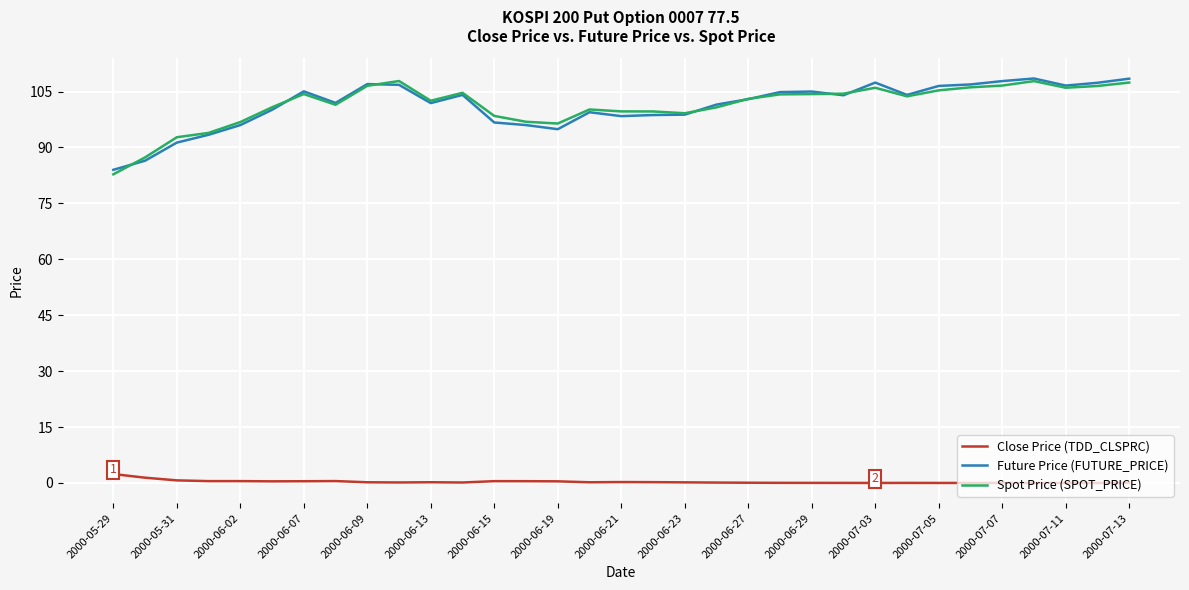

How many lines are shown in the chart?

3